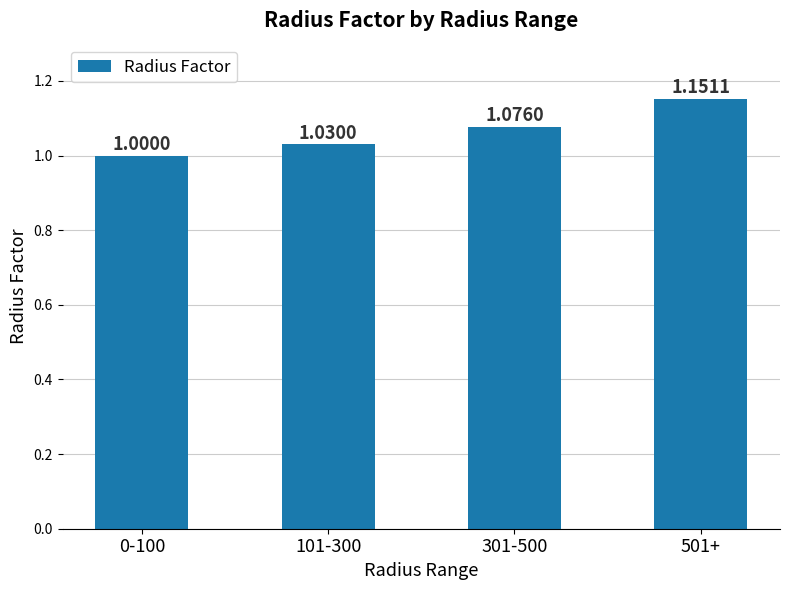

Rank the categories by value from highest to lowest.

501+, 301-500, 101-300, 0-100